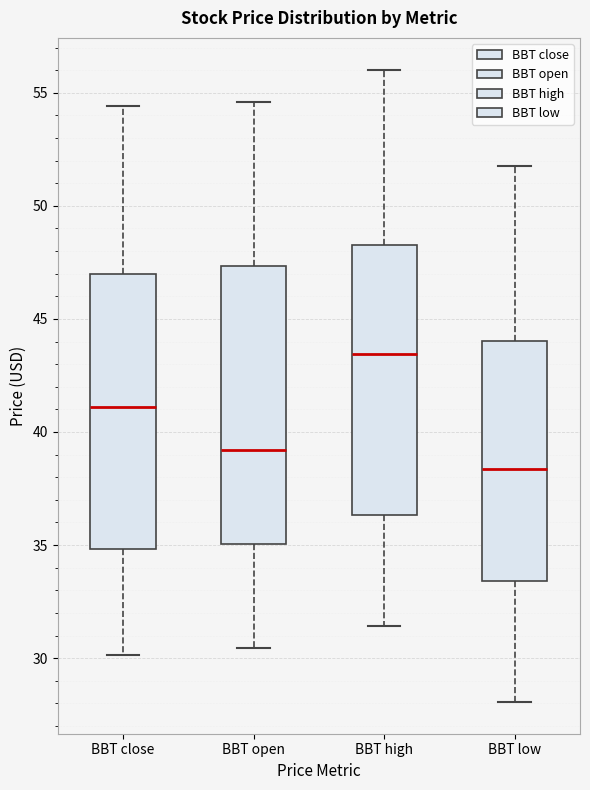

Reading left to right, transcribe this box plot: for each box, give where its median line is, the range the box spans, and where its two whiskers end, as read against the y-axis. The values are not printed on the chart, so give them approximately, as read against the axis.

BBT close: median 41.0, box 35.0 to 47.0, whiskers 30.0 to 54.5
BBT open: median 39.0, box 35.0 to 47.5, whiskers 30.5 to 54.5
BBT high: median 43.5, box 36.5 to 48.0, whiskers 31.5 to 56.0
BBT low: median 38.5, box 33.5 to 44.0, whiskers 28.0 to 52.0